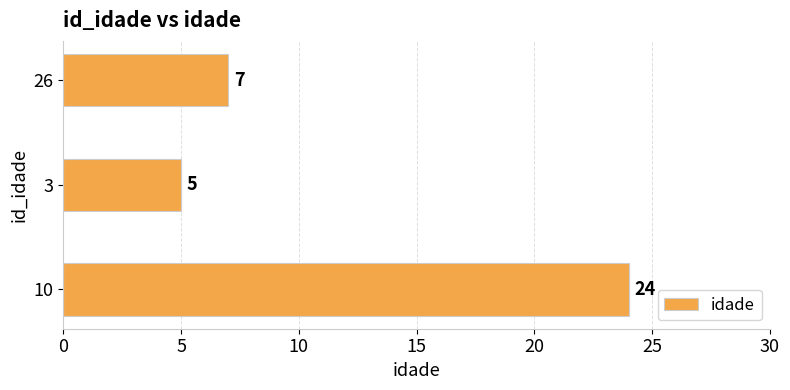

What is the difference between the maximum and minimum values?

19